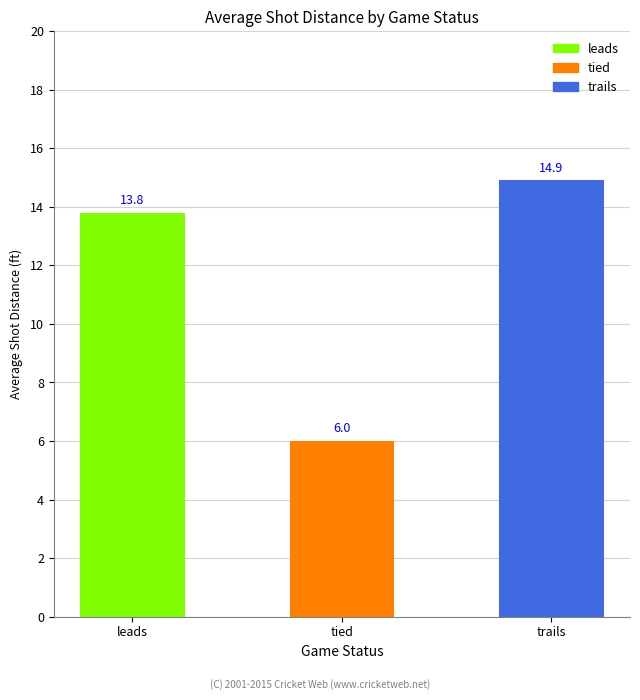

Reading left to right, list all the values displayed in this chart.

13.8	6.0	14.9